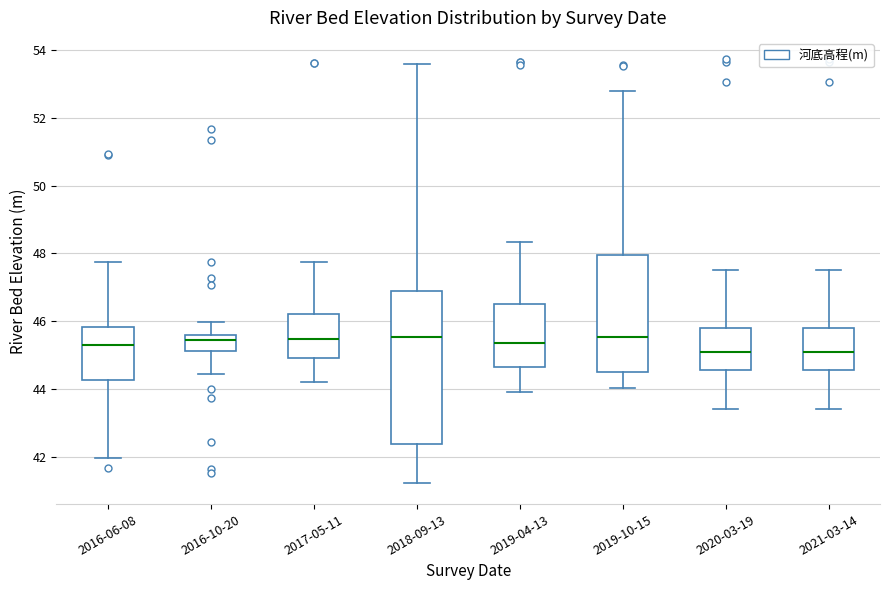

Reading left to right, transcribe this box plot: for each box, give where its median line is, the range the box spans, and where its two whiskers end, as read against the y-axis. The values are not printed on the chart, so give them approximately, as read against the axis.

2016-06-08: median 45.4, box 44.2 to 45.8, whiskers 42.0 to 47.8
2016-10-20: median 45.4, box 45.2 to 45.6, whiskers 44.4 to 46.0
2017-05-11: median 45.4, box 45.0 to 46.2, whiskers 44.2 to 47.8
2018-09-13: median 45.6, box 42.4 to 47.0, whiskers 41.2 to 53.6
2019-04-13: median 45.4, box 44.6 to 46.6, whiskers 44.0 to 48.4
2019-10-15: median 45.6, box 44.6 to 48.0, whiskers 44.0 to 52.8
2020-03-19: median 45.0, box 44.6 to 45.8, whiskers 43.4 to 47.6
2021-03-14: median 45.0, box 44.6 to 45.8, whiskers 43.4 to 47.6